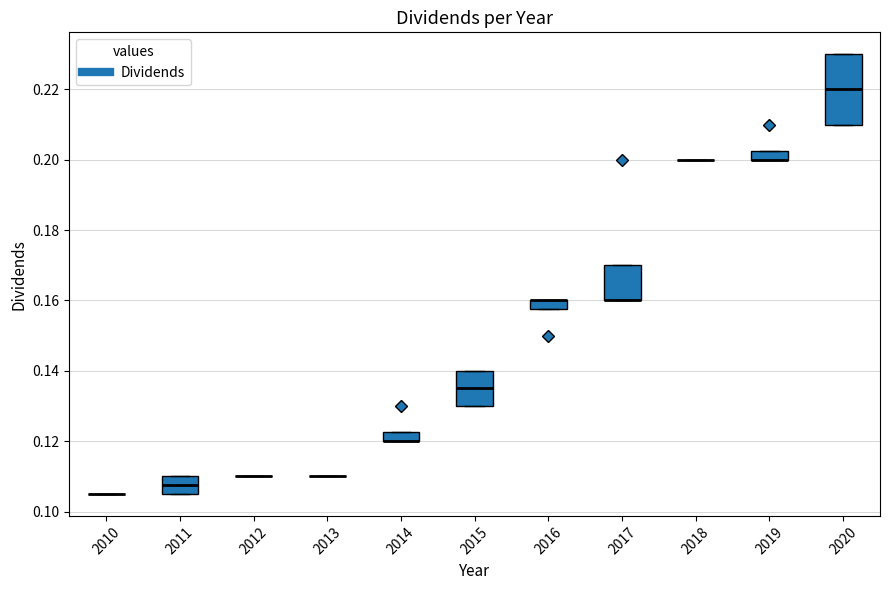

Which box is the tallest, from its lower edge to its upper edge?

2020